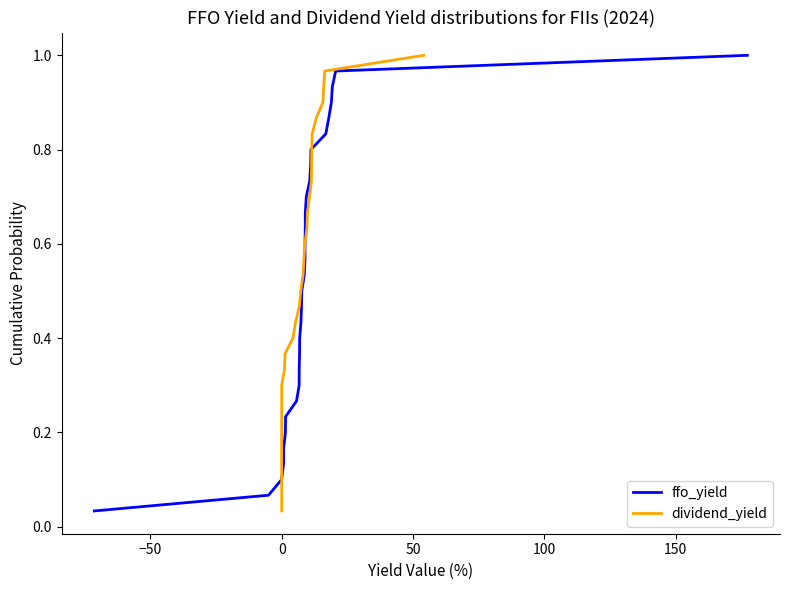

True or false: dividend_yield and ffo_yield cross at least once.

False